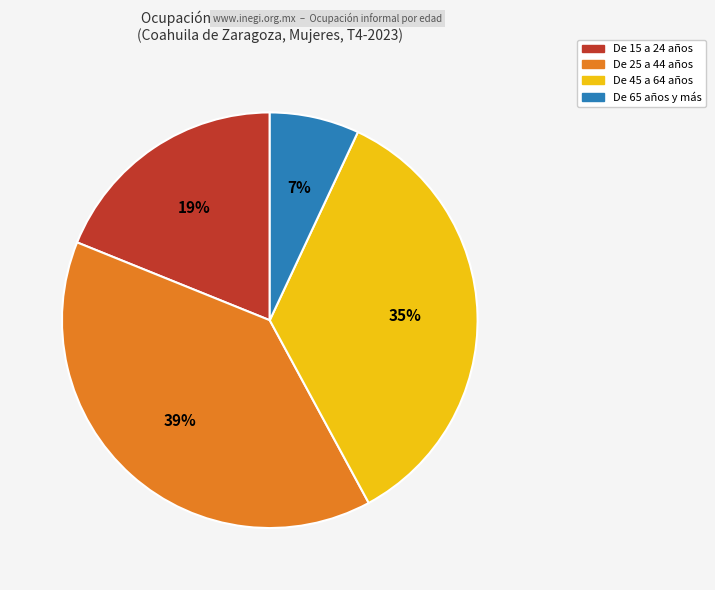

Does De 25 a 44 años represent more than half of the total?

No